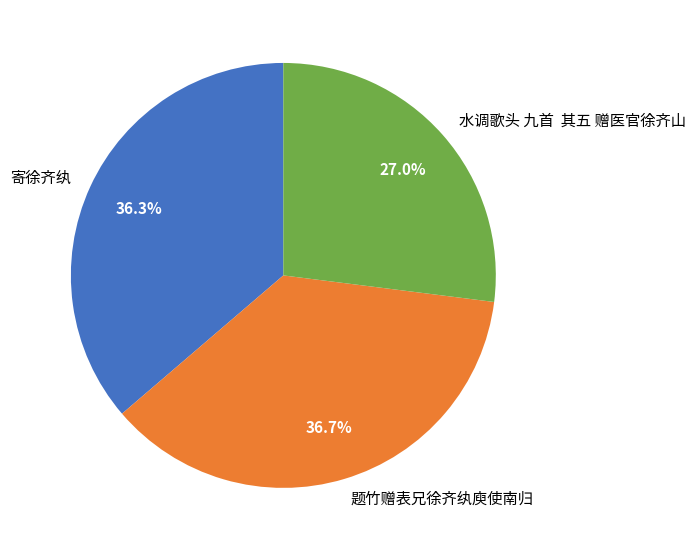

Does 寄徐齐纨 represent more than half of the total?

No